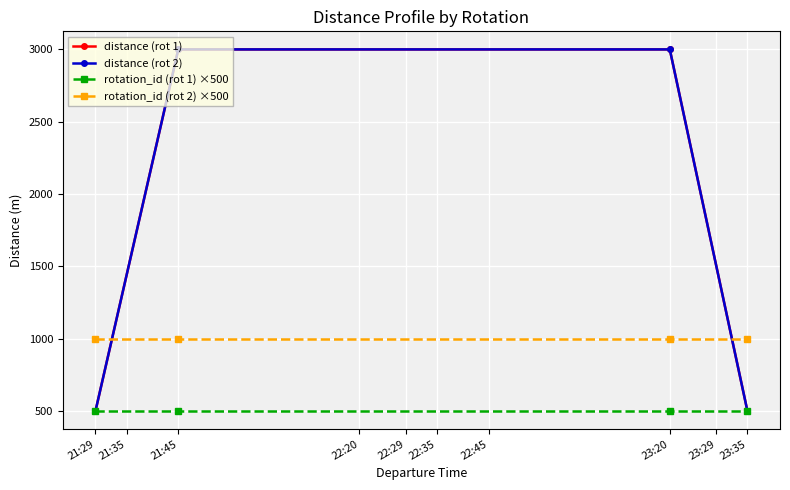

How many lines are shown in the chart?

4